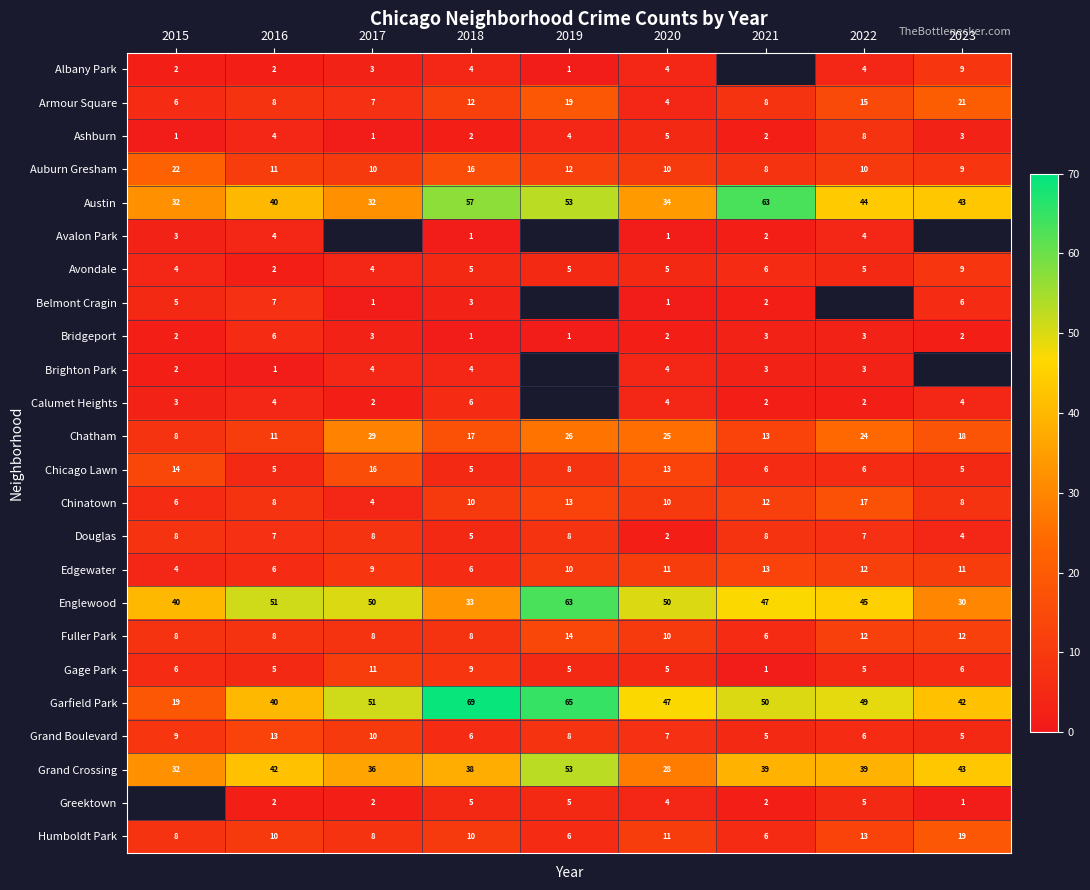

What is the sum of all Fuller Park values?

86